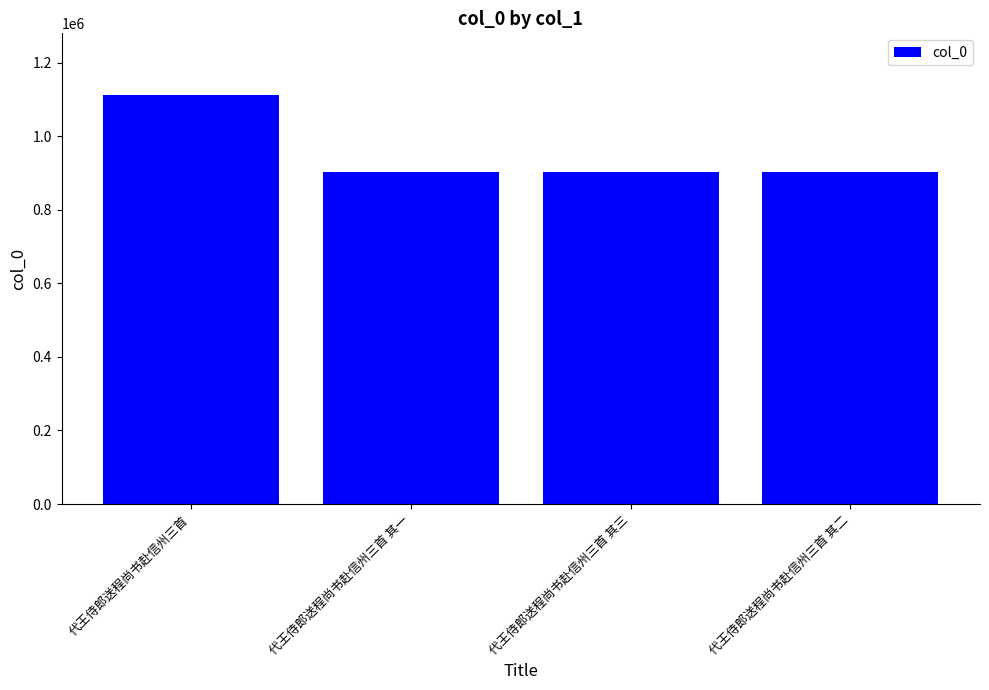

What is the difference between the values at 代王侍郎送程尚书赴信州三首 其二 and 代王侍郎送程尚书赴信州三首 其三?

1